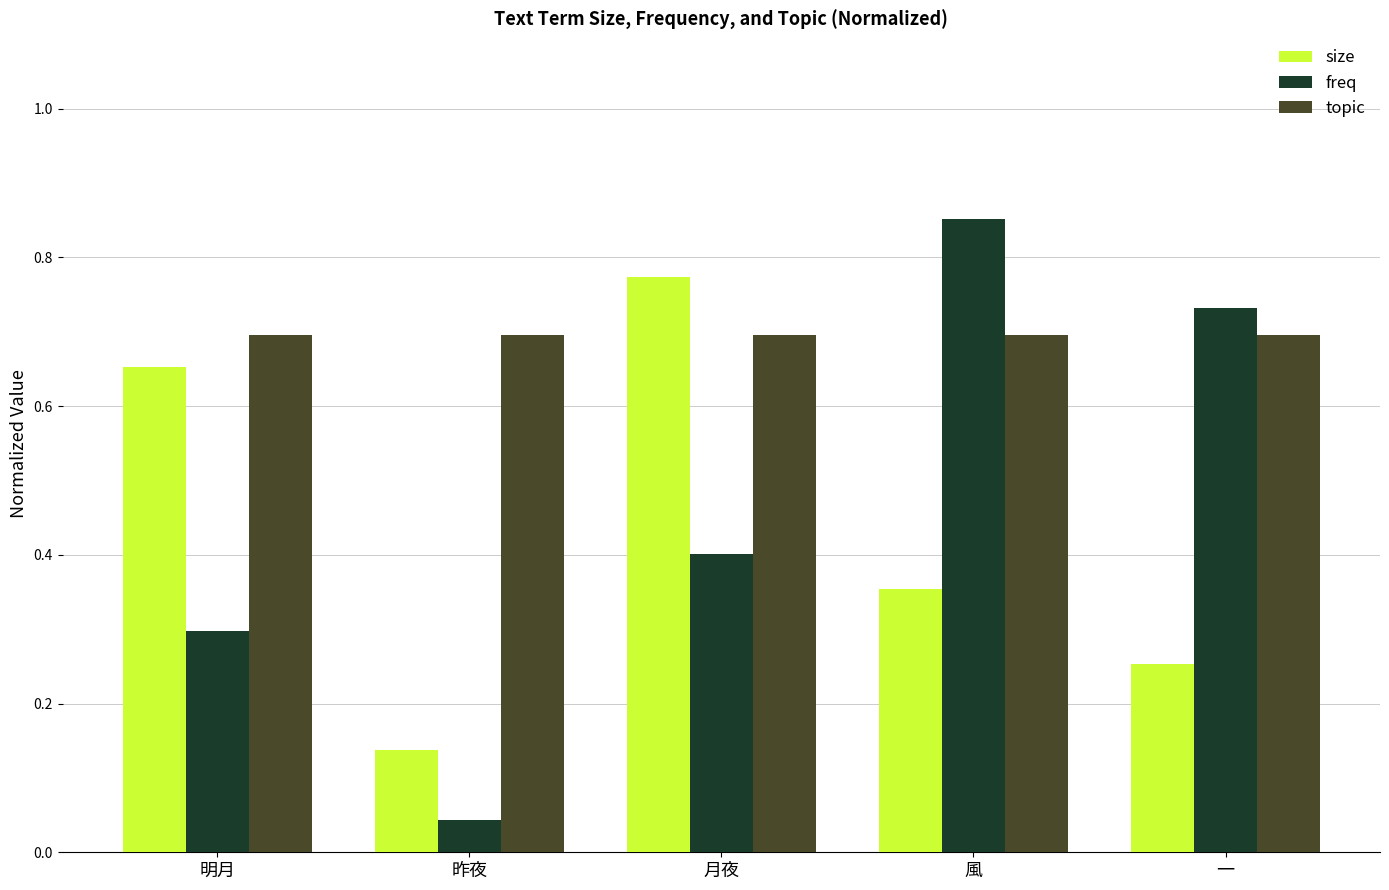

What is the difference between the maximum and second lowest values in the freq series?

0.6